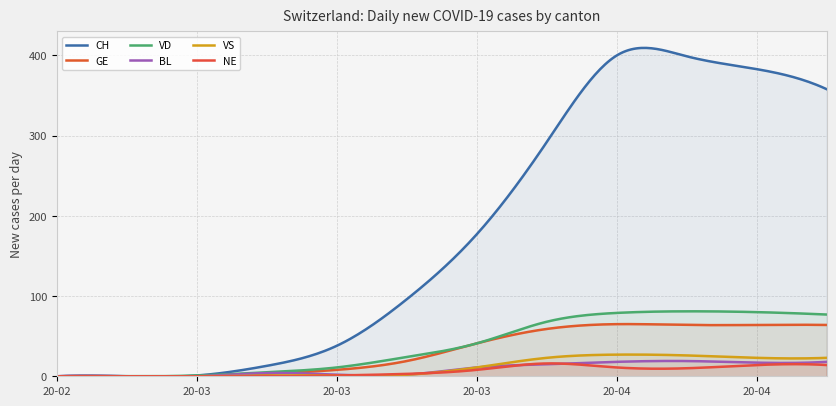

What is the difference between the second highest and second lowest values in the NE series?

16.1